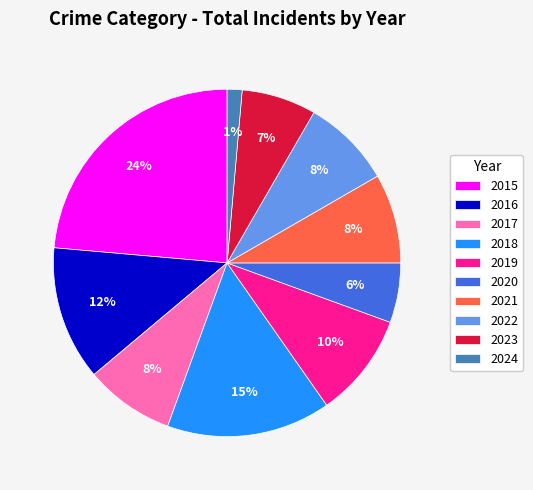

To the nearest percent, what percentage of the pie is 2022?

8%